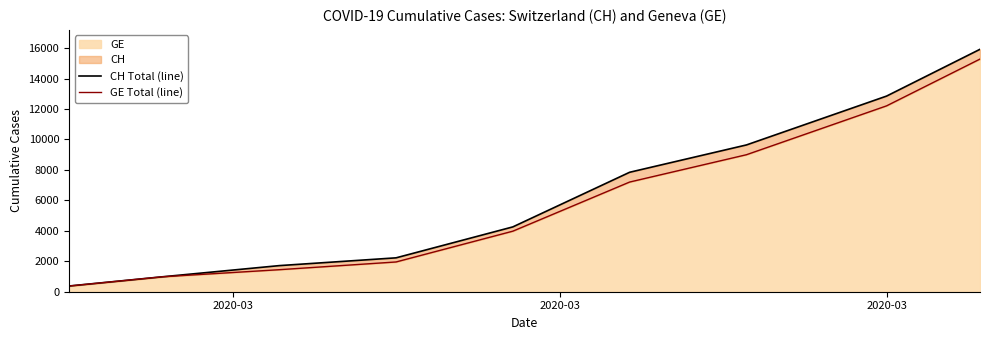

What is the lowest value of the GE series?

375